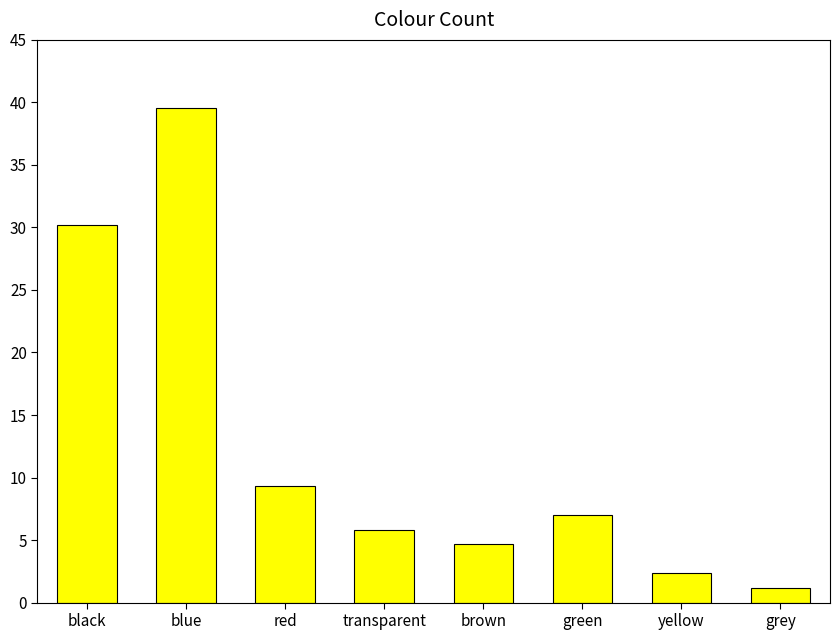

List the labels in order of value, largest first.

blue, black, red, green, transparent, brown, yellow, grey